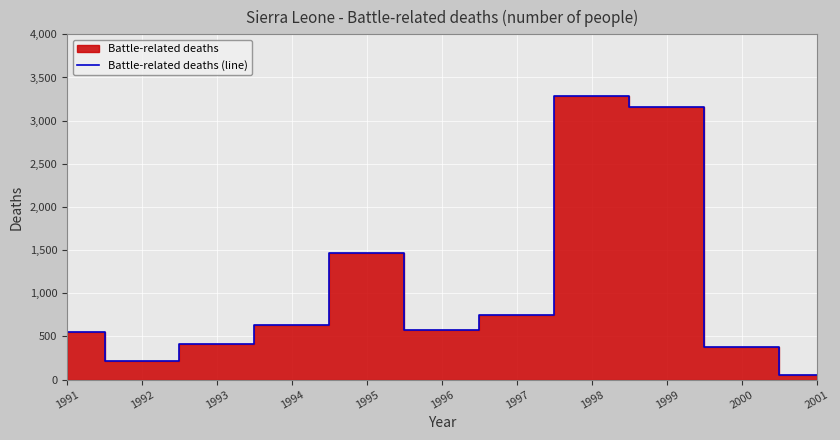

Reading left to right, extract all data points from this chart.

1991=552	1992=218	1993=410	1994=628	1995=1472	1996=570	1997=748	1998=3287	1999=3153	2000=382	2001=50